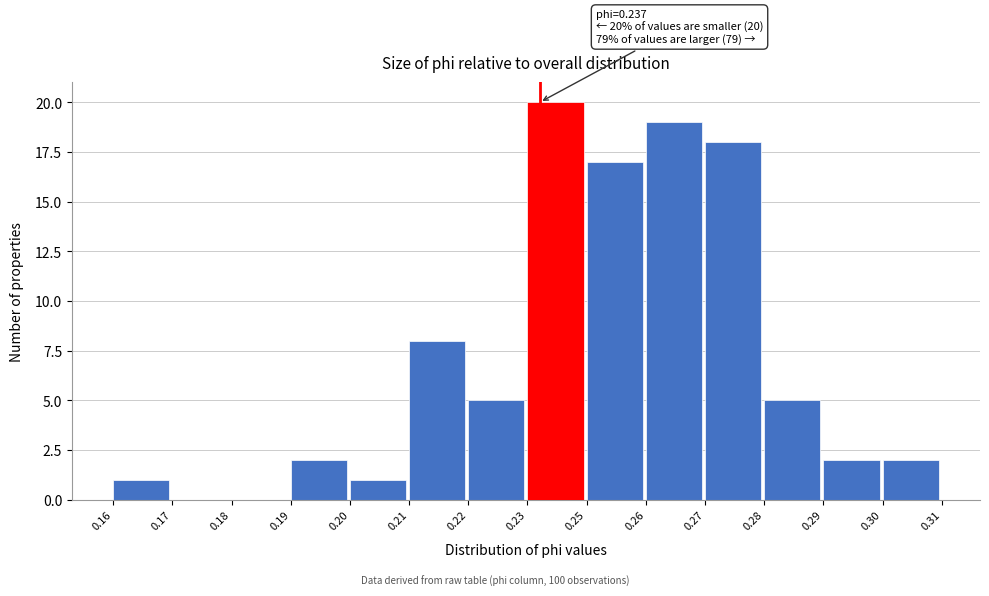

Reading left to right, what are all the values shown in this chart?

0.16=1	0.17=0	0.18=0	0.19=2	0.20=1	0.21=8	0.22=5	0.23=20	0.25=17	0.26=19	0.27=18	0.28=5	0.29=2	0.30=2